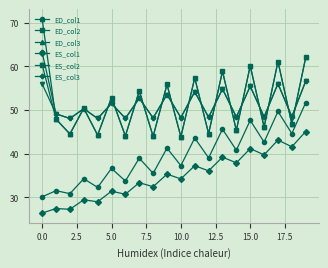

What is the value of the ES_col1 point at the 2nd from the left?

27.4